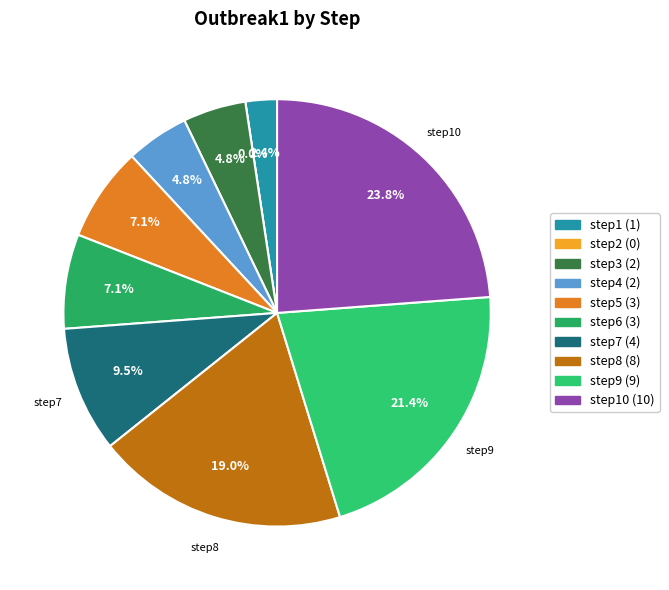

Does any single category account for the majority?

No